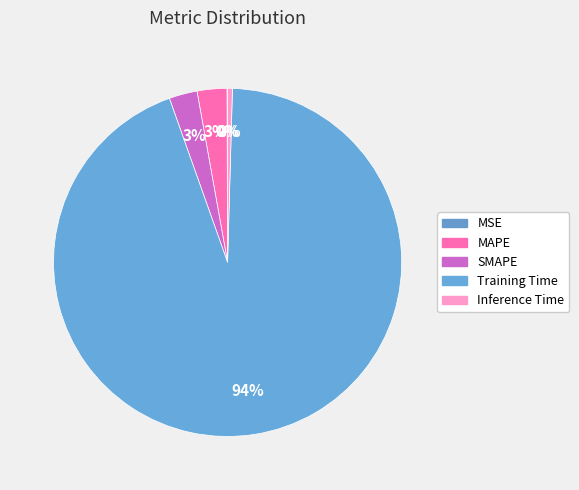

Which has a higher value, SMAPE or MAPE?

MAPE